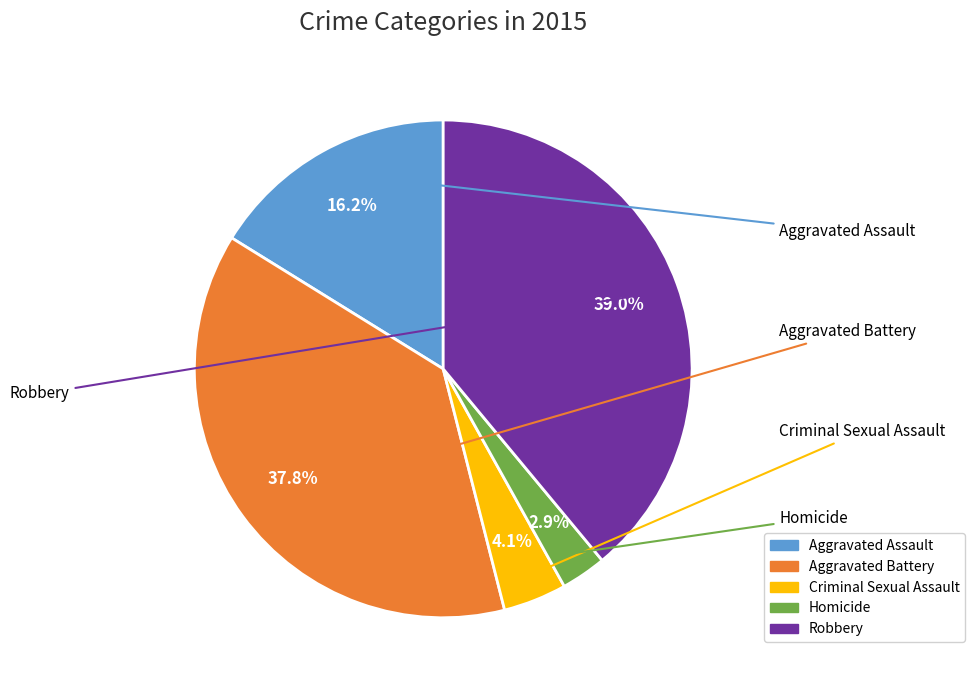

To the nearest percent, what is the average slice percentage?

20%